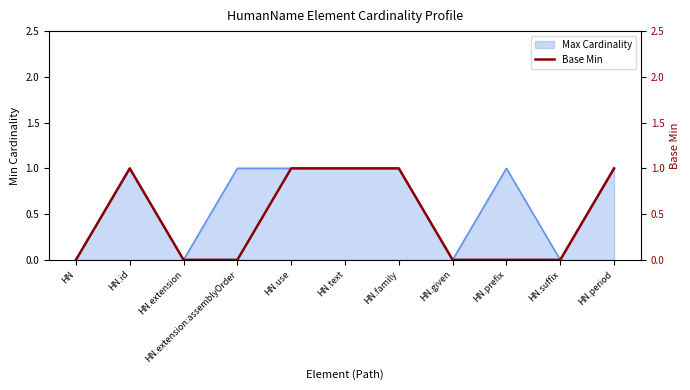

Is it true that the value at HN.use is 2?

False